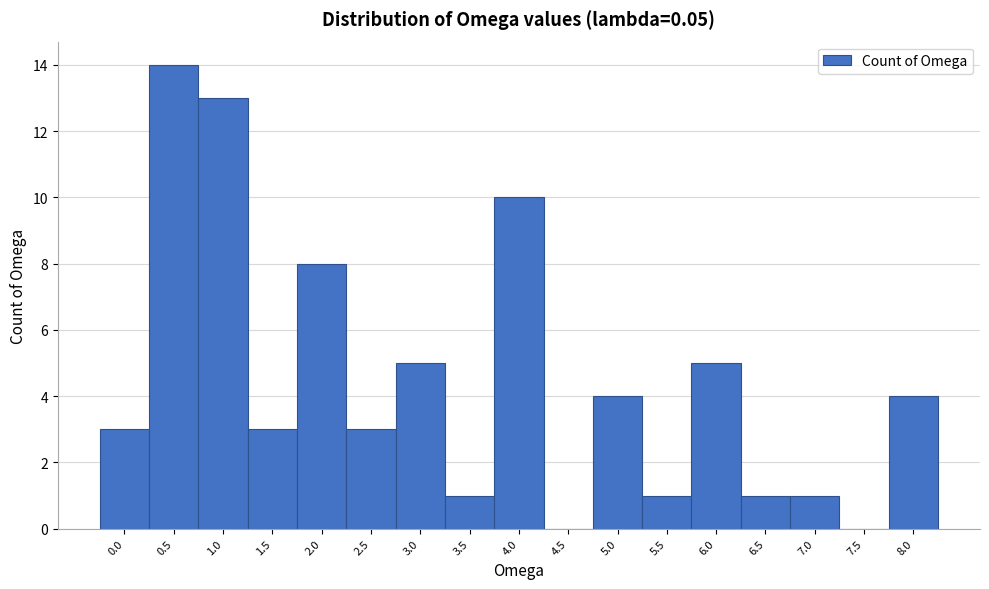

Reading right to left, list all the values displayed in this chart.

8.0=4	7.5=0	7.0=1	6.5=1	6.0=5	5.5=1	5.0=4	4.5=0	4.0=10	3.5=1	3.0=5	2.5=3	2.0=8	1.5=3	1.0=13	0.5=14	0.0=3